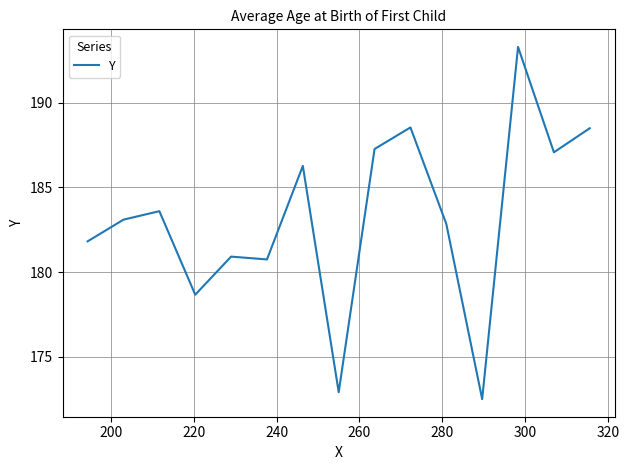

How many distinct data groups are displayed?

1